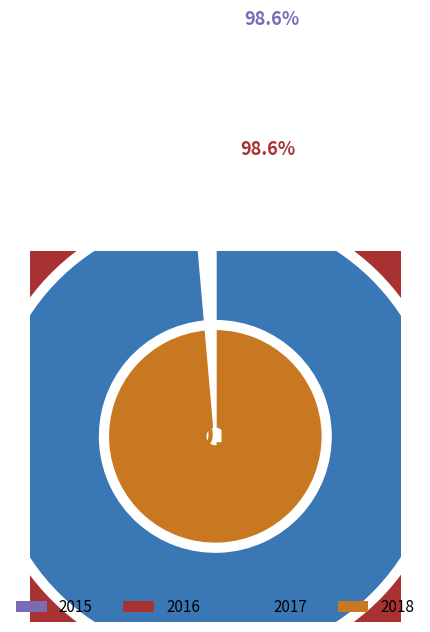

Rank the series at Arson from highest to lowest value.

2016, 2017, 2015, 2018